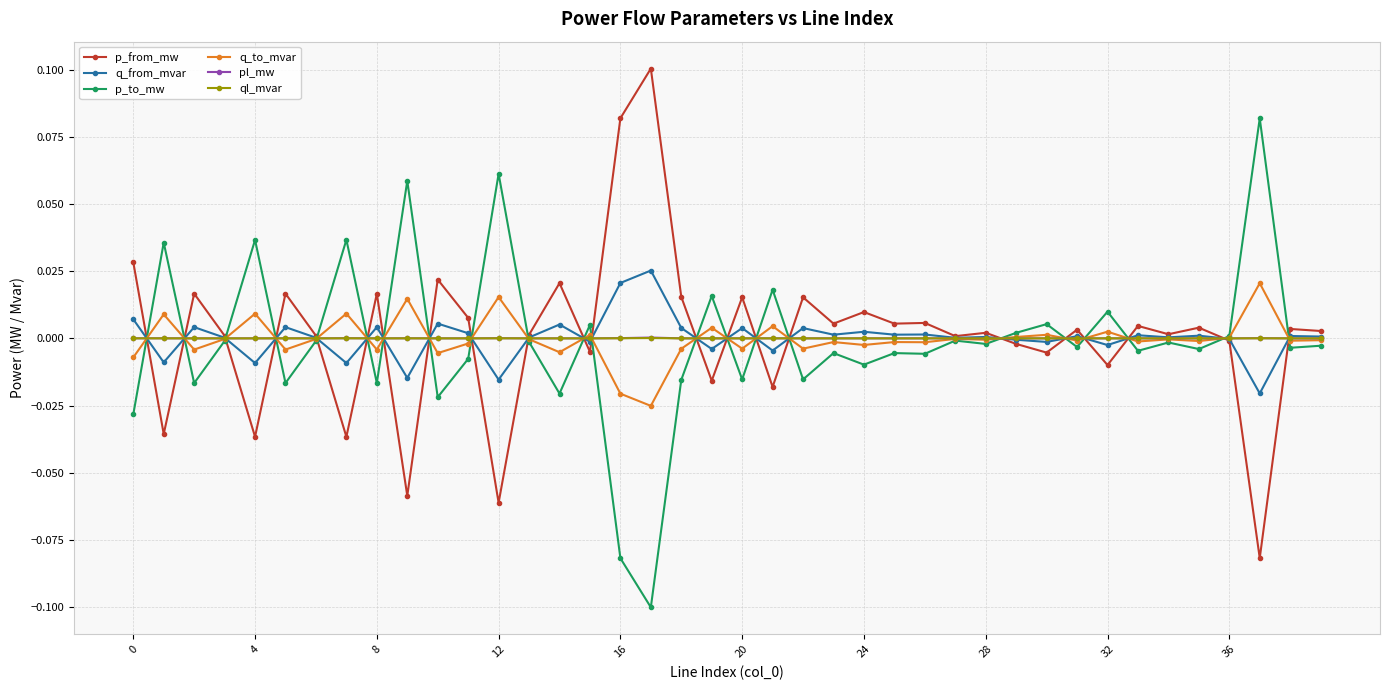

At which category does the chart reach its minimum across all series?

17